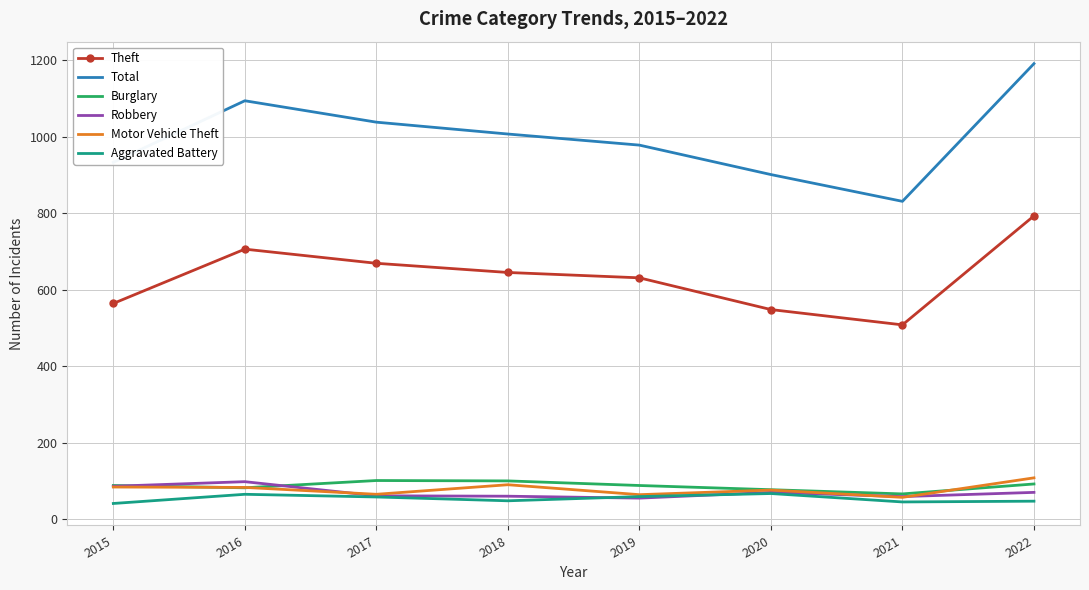

Which series has the largest total across all categories?

Total